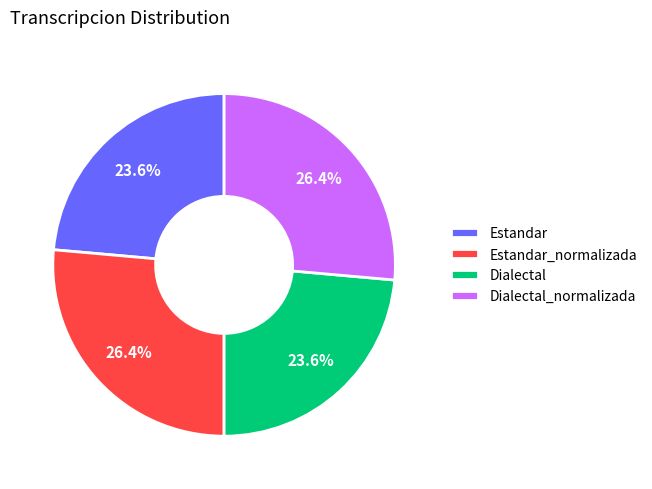

To the nearest percent, what is the combined percentage of Estandar_normalizada and Dialectal?

50%